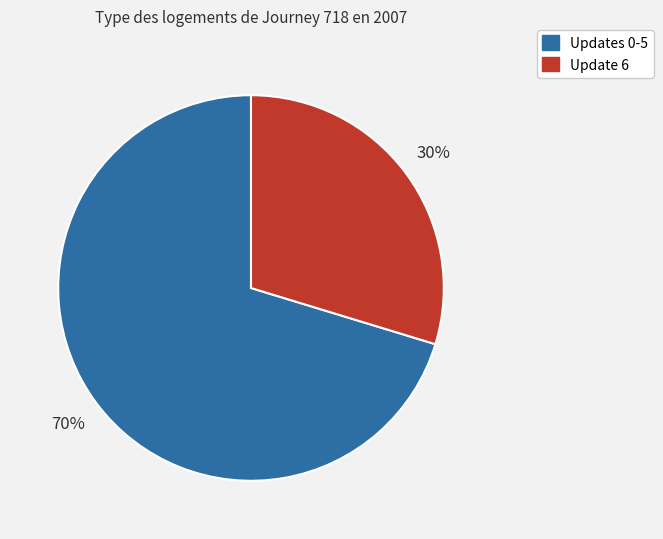

Is there any slice that represents more than half of the pie?

Yes